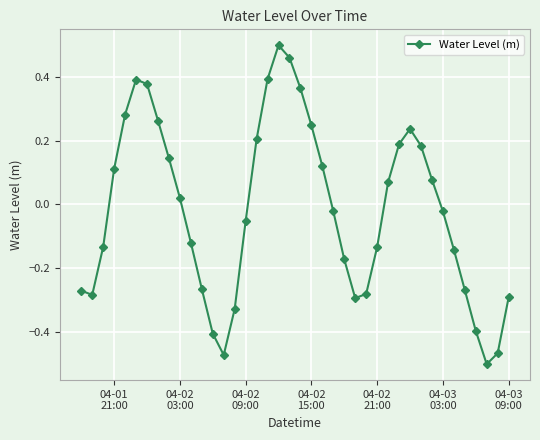

How many interior local peaks (higher than both neighbors) does the data have?

3